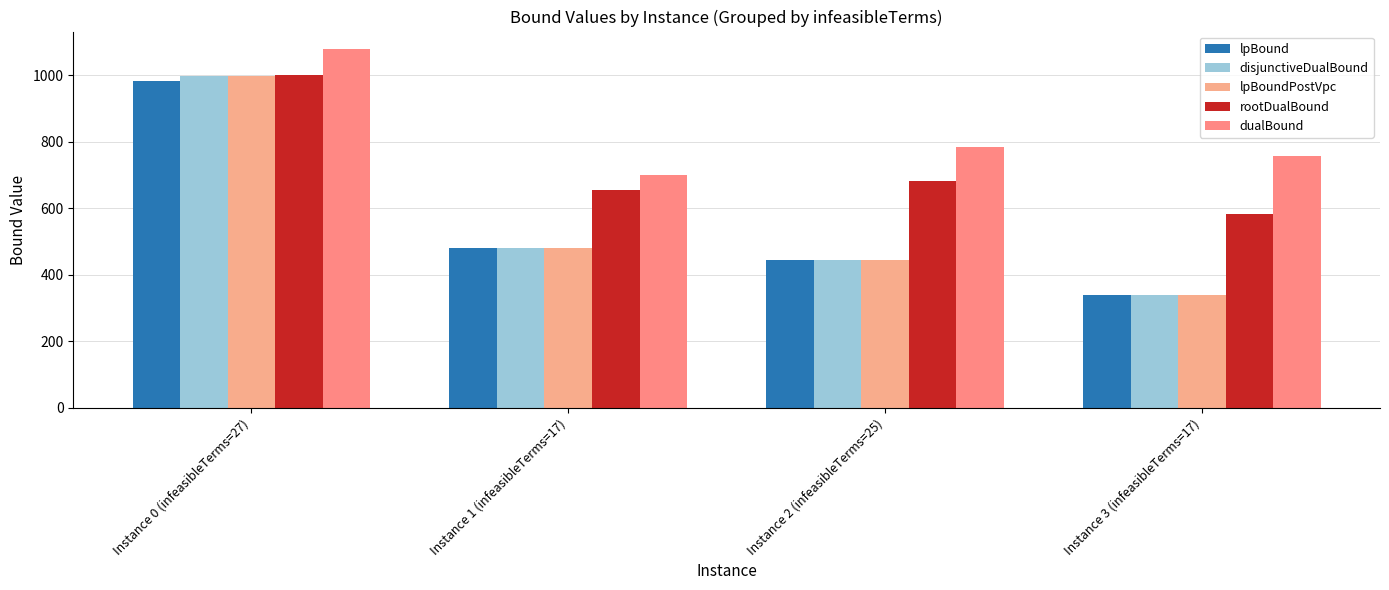

How many values in the lpBound series are below 481?

2